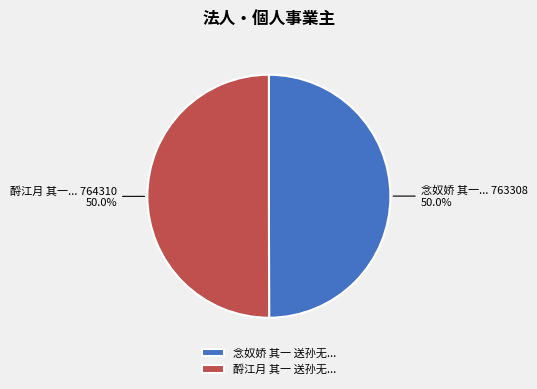

What is the total percentage of 念奴娇 其一 送孙无... and 酹江月 其一 送孙无...?

100.0%